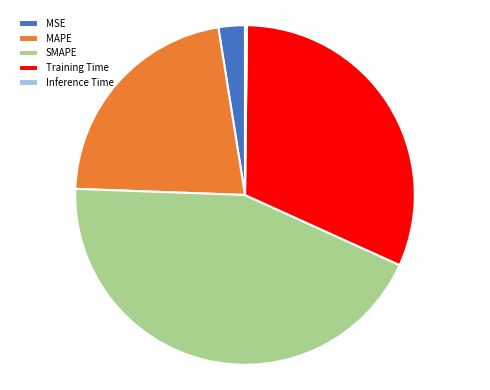

True or false: MAPE accounts for 22% of the total.

True